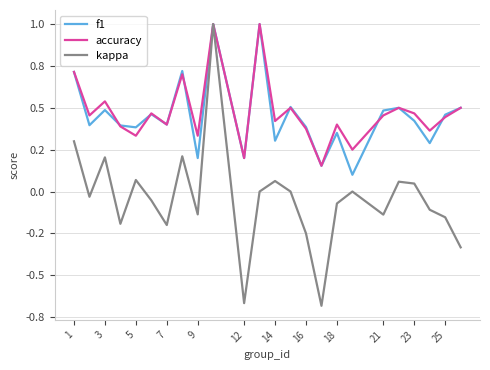

What are all the series names shown in the legend?

f1, accuracy, kappa